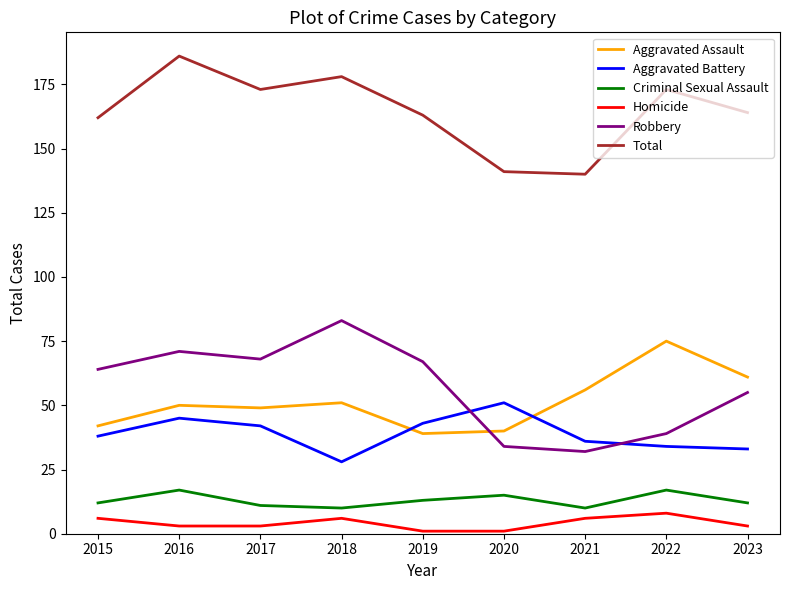

True or false: Aggravated Assault and Total cross at least once.

False